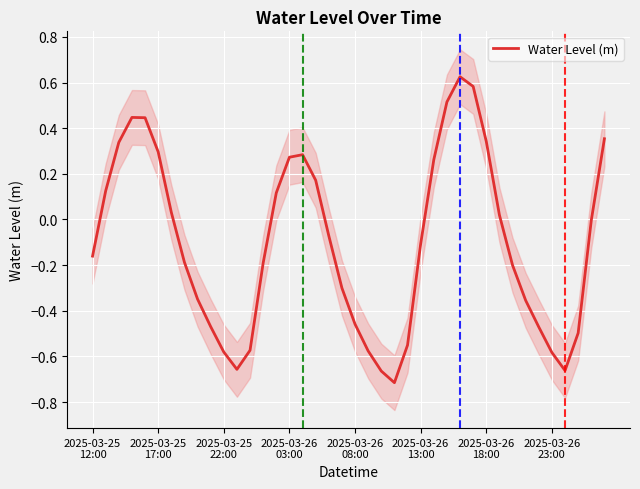

What is the smallest value displayed?

-0.7